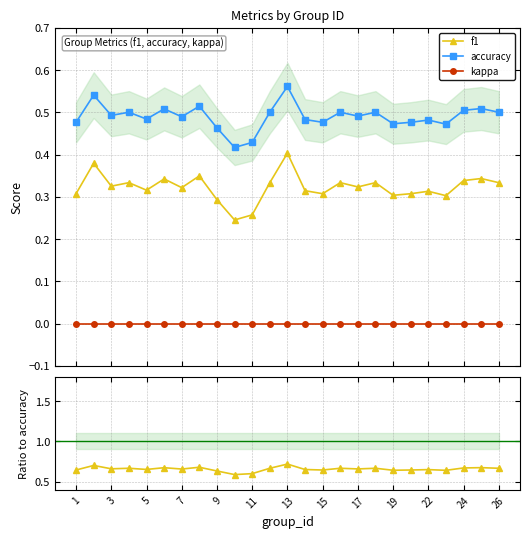

True or false: kappa and f1 cross at least once.

False